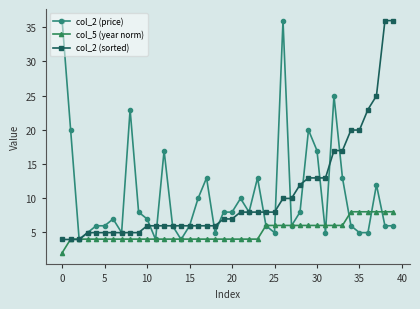

What is the value of the col_2 (price) point at the 26th from the left?

5.0